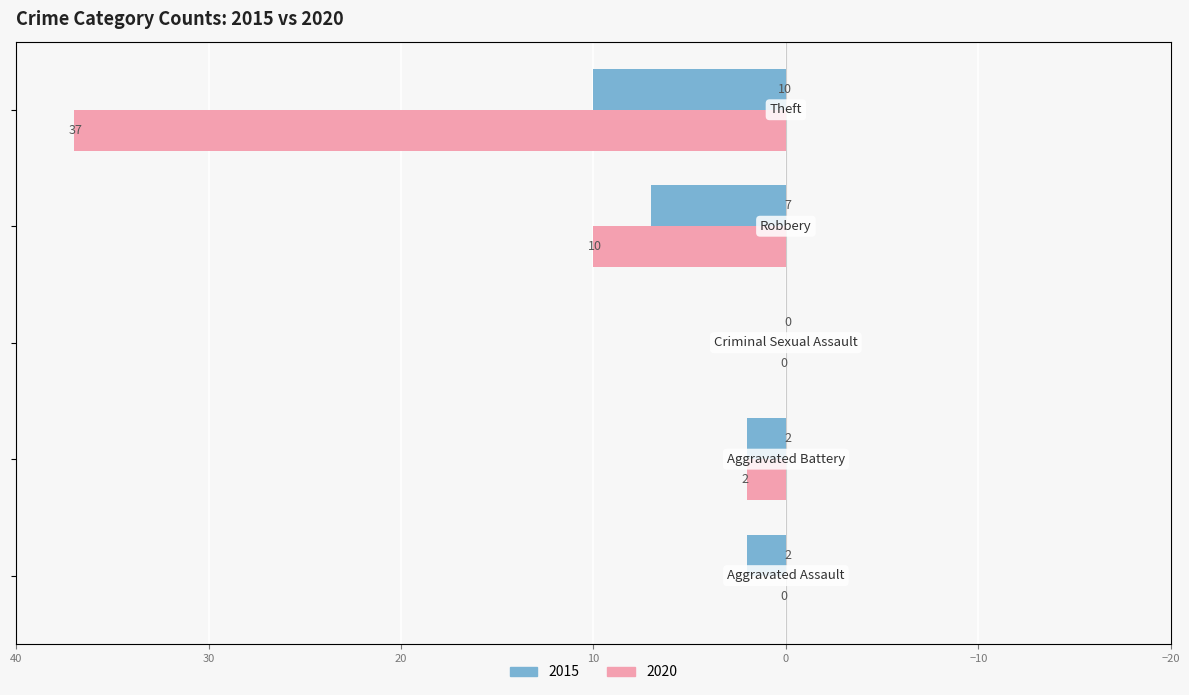

How many groups of bars are there?

5